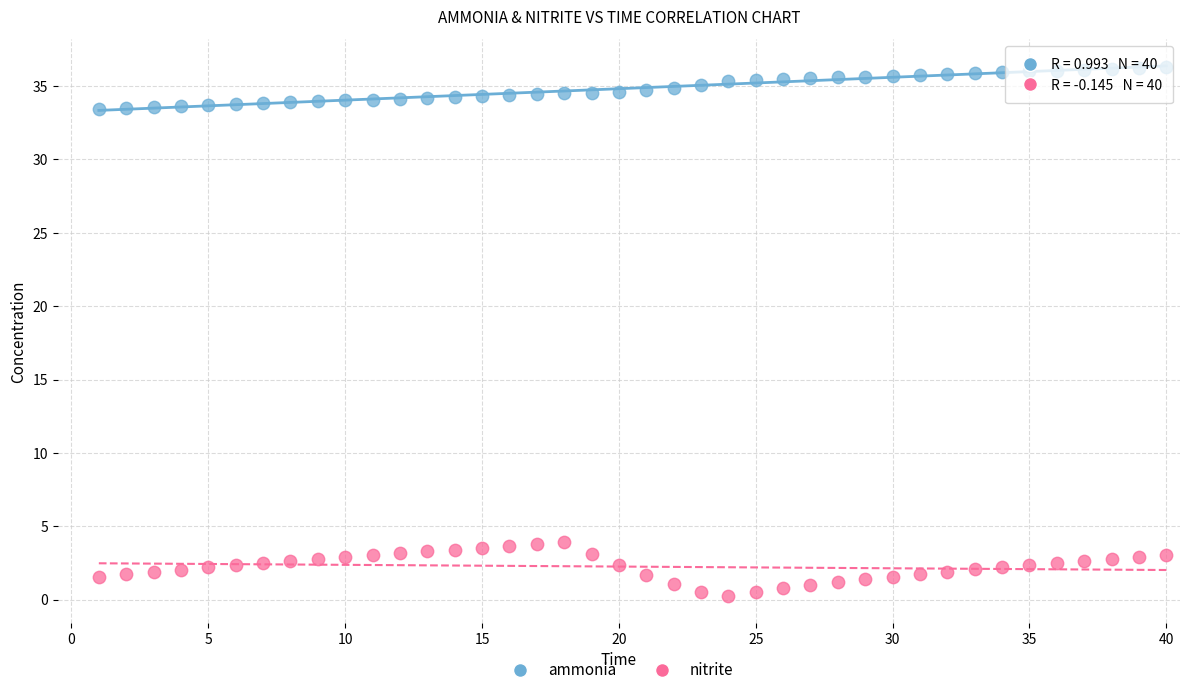

Which series contains the highest Y value?

ammonia